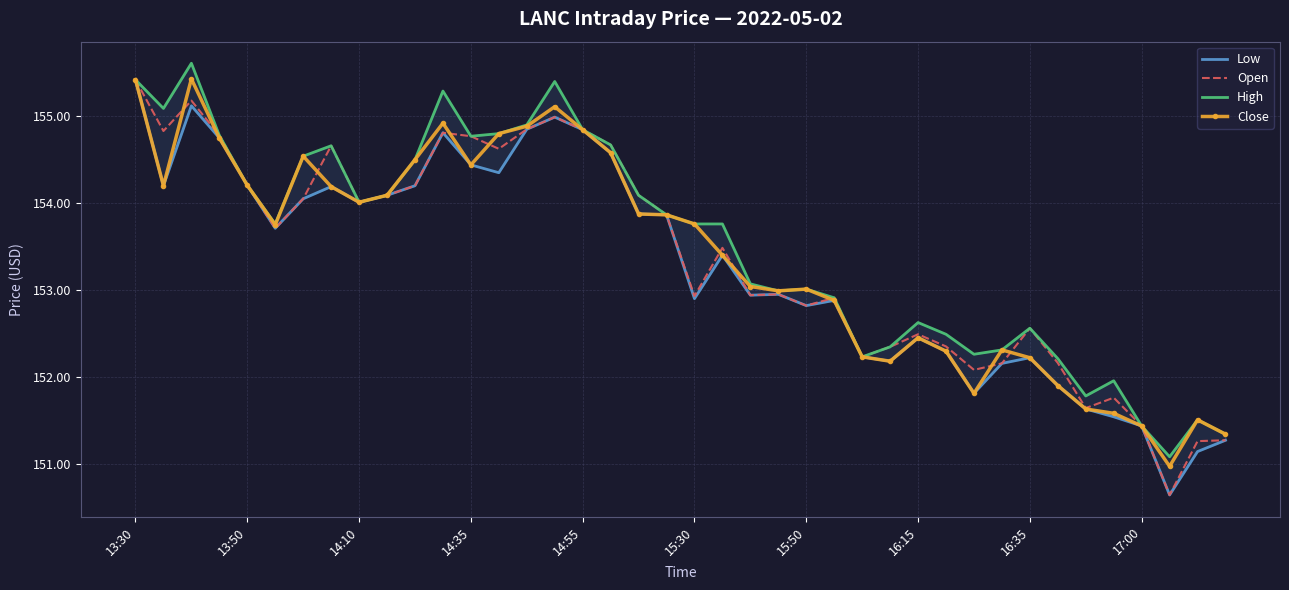

Is it true that Close equals 90.5 at 13:30?

False